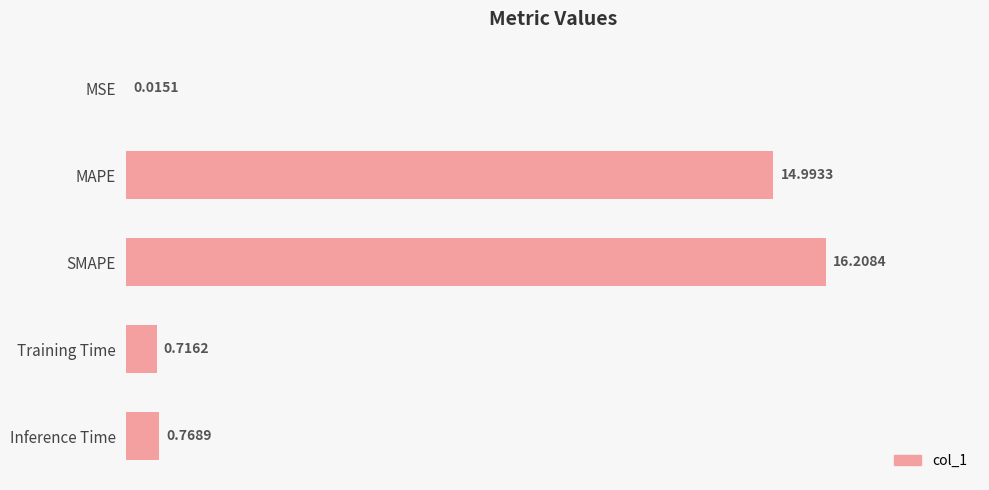

What is the ratio of the value at MAPE to the value at SMAPE?

0.9